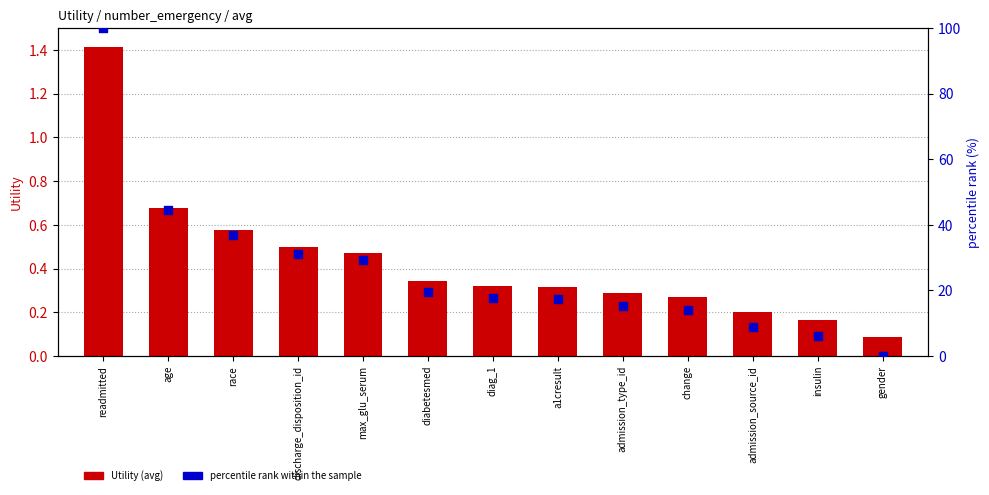

At which category is the sum across all series the highest?

readmitted